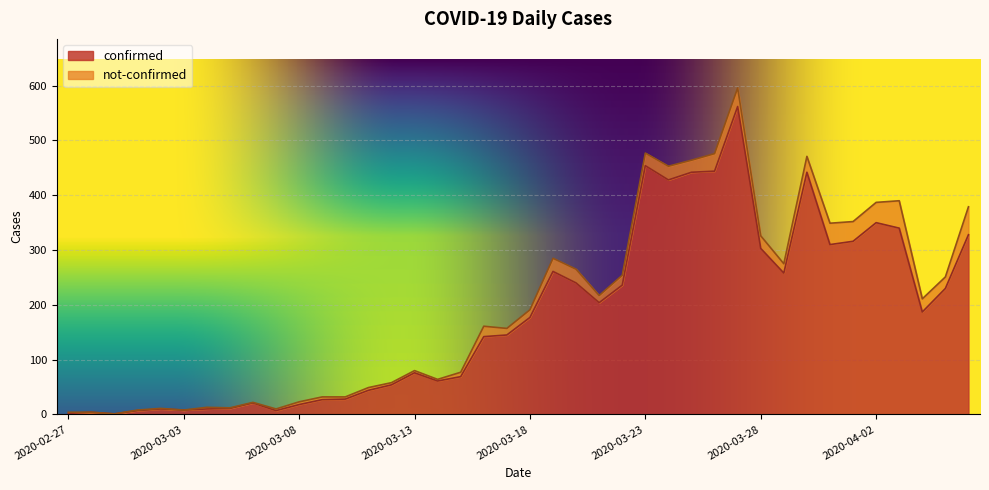

What is the maximum value shown in the chart?

562